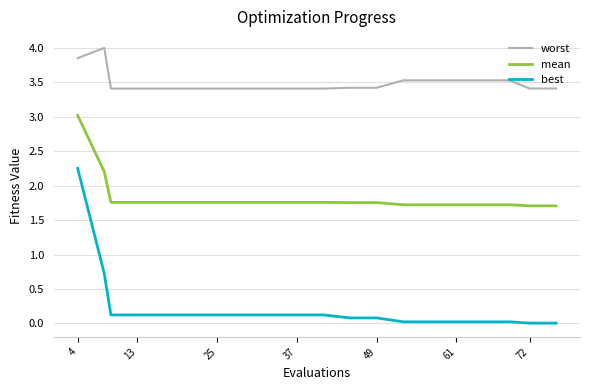

What is the maximum value for mean?

3.0